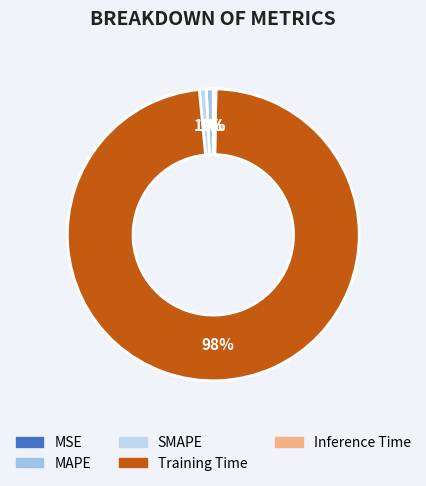

Count the number of slices in the pie.

5